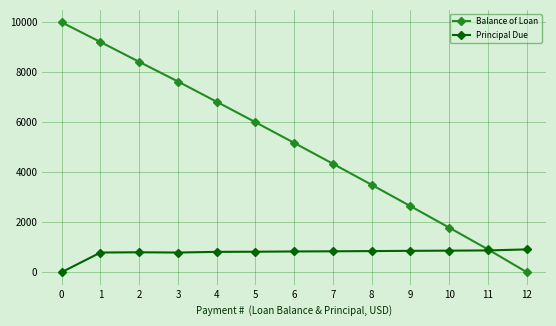

What is the value of the Principal Due point at the 3rd from the left?

795.7